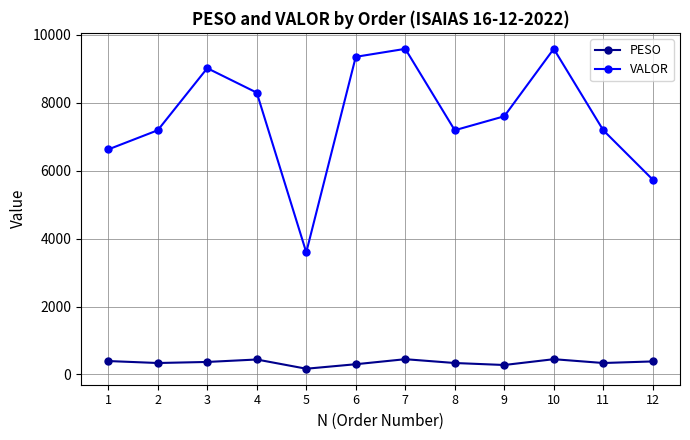

Is this an area chart (filled region under the line)?

No